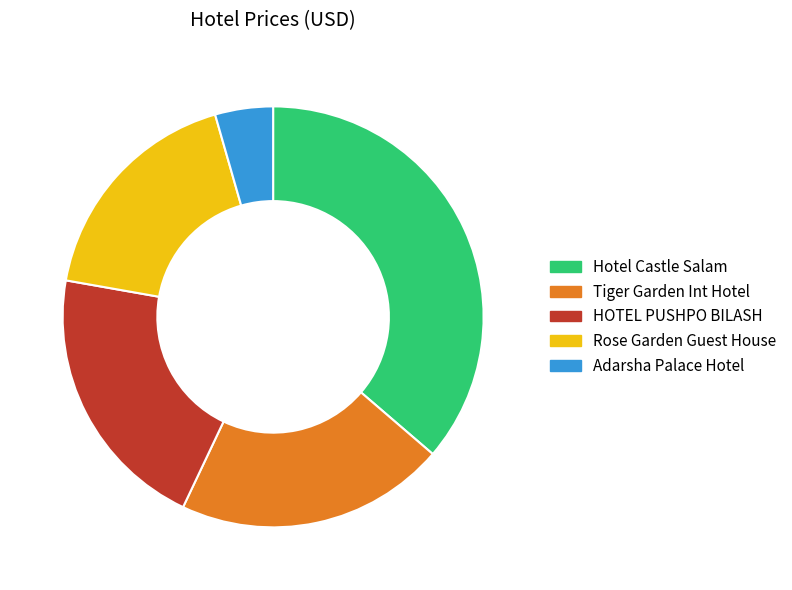

Count the number of slices in the pie.

5